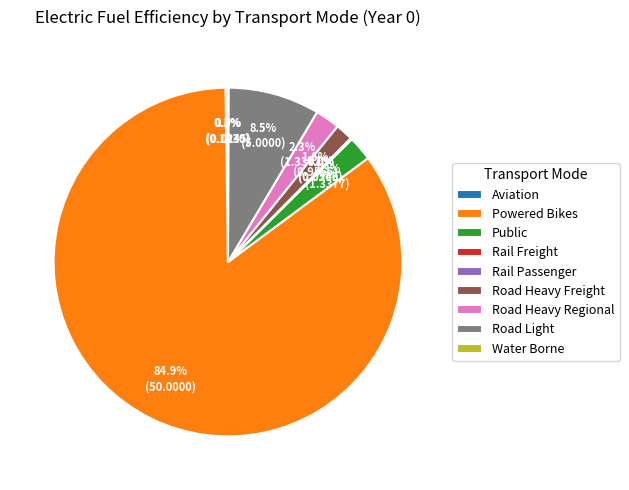

Does Powered Bikes represent more than half of the total?

Yes